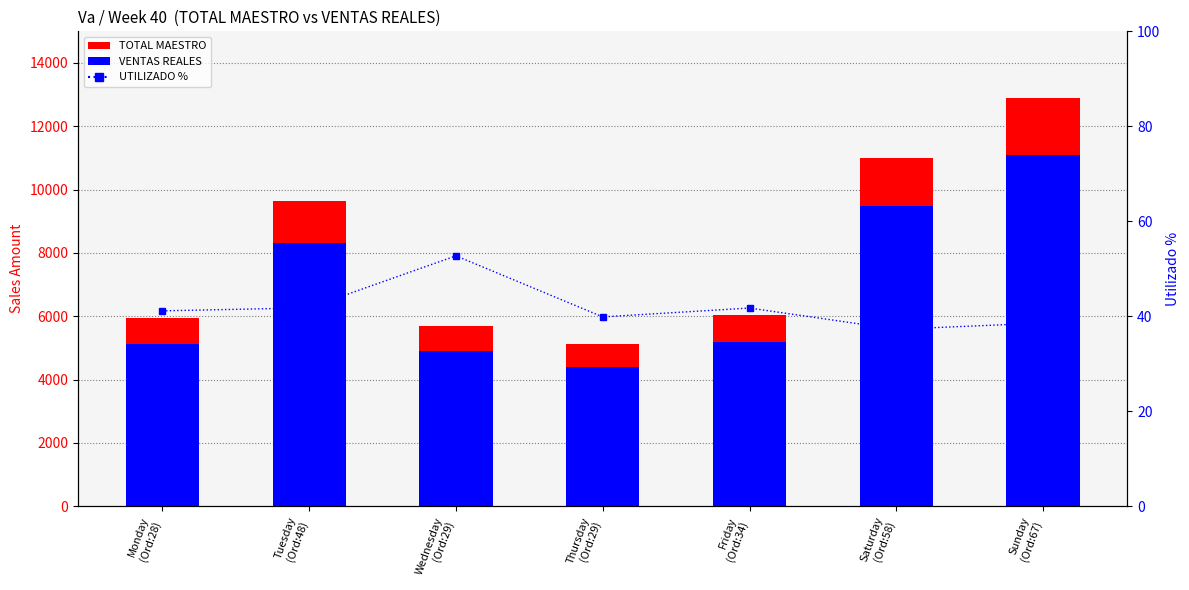

What is the smallest value displayed?

37.3